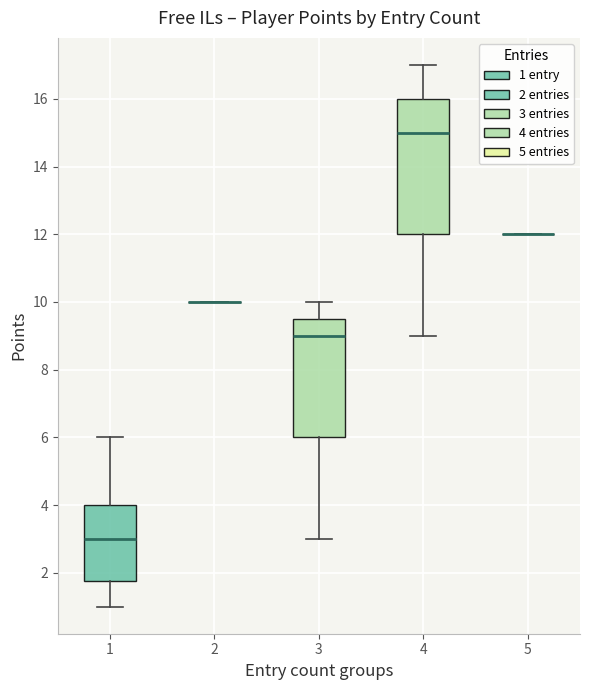

Reading left to right, read every box against the y-axis: the position of its median line, the range the box covers, and the ends of its whiskers. The values are not printed on the chart, so give them approximately, as read against the axis.

1: median 3.0, box 1.8 to 4.0, whiskers 1.0 to 6.0
2: box collapsed to a line at 10.0, whiskers 10.0 to 10.0
3: median 9.0, box 6.0 to 9.6, whiskers 3.0 to 10.0
4: median 15.0, box 12.0 to 16.0, whiskers 9.0 to 17.0
5: box collapsed to a line at 12.0, whiskers 12.0 to 12.0